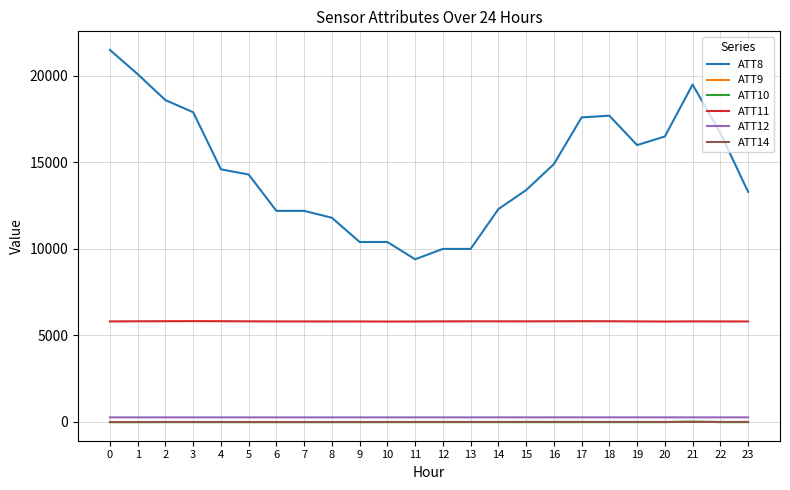

The value of ATT11 at 0 is 5809.2. True or false?

True